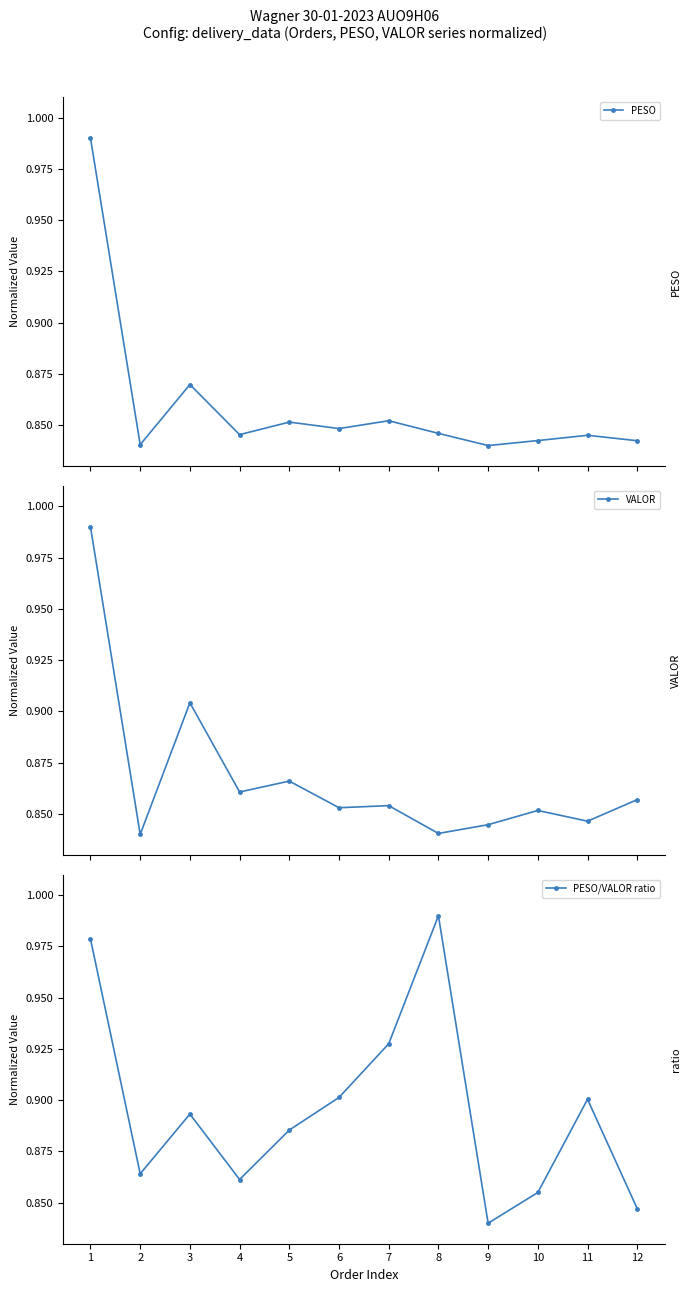

Which series has the largest total across all categories?

PESO/VALOR ratio